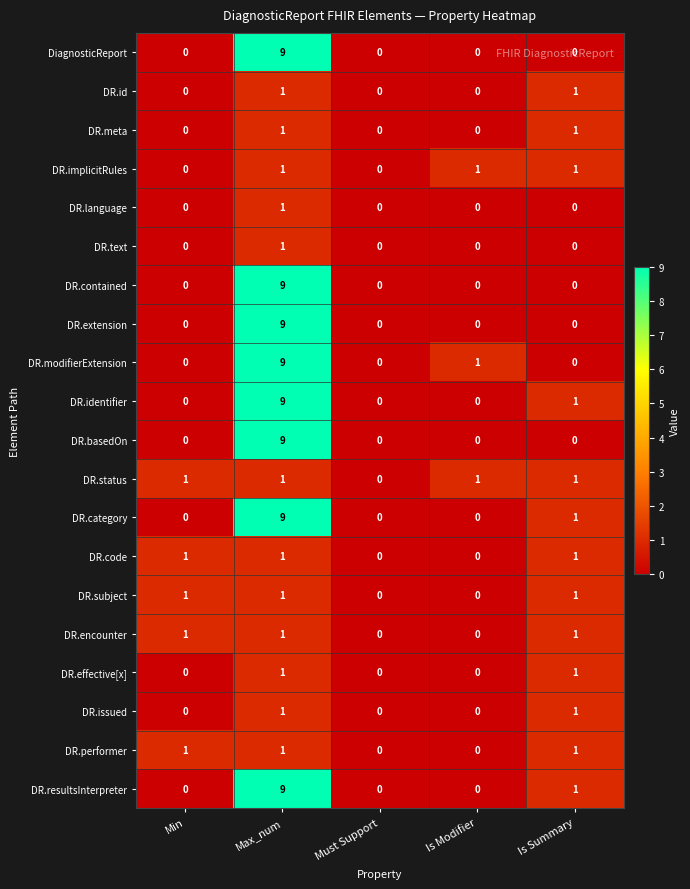

What is the difference between the highest and lowest values at Min?

1